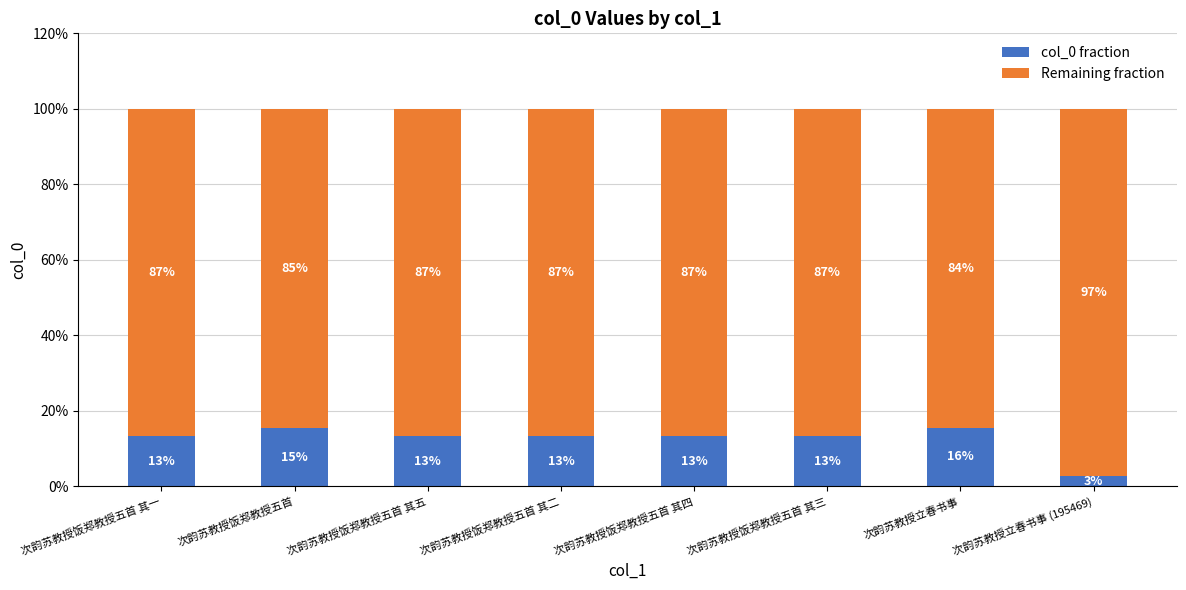

Are the bars grouped side by side (vs. stacked)?

No